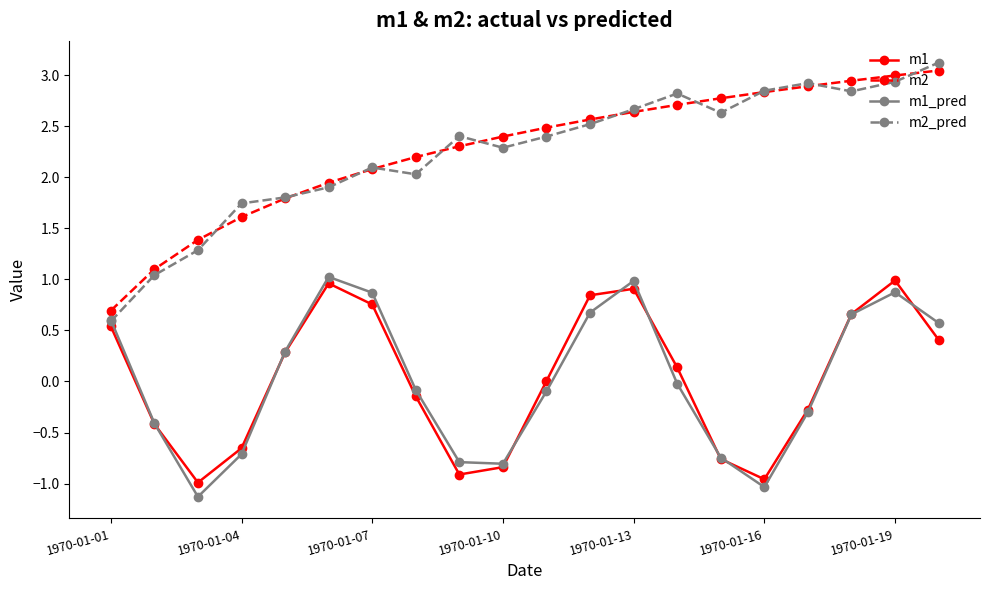

What is the value of the m1_pred point at the 9th from the left?

-0.8